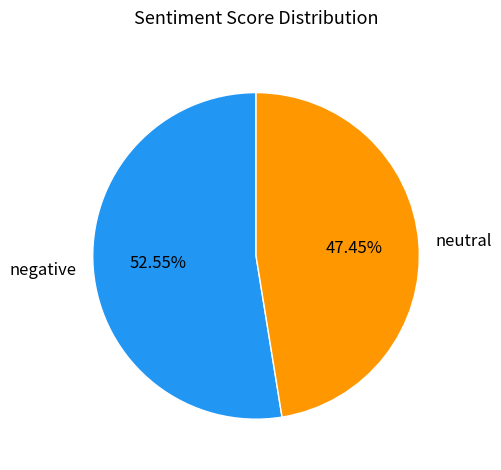

Does neutral represent more than half of the total?

No